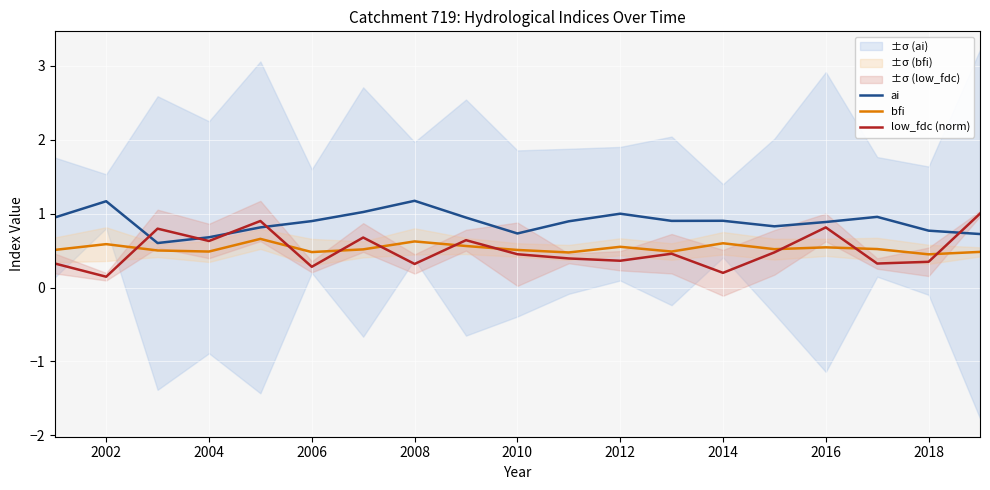

Which series ends up on top after the final intersection of bfi and low_fdc (norm)?

low_fdc (norm)